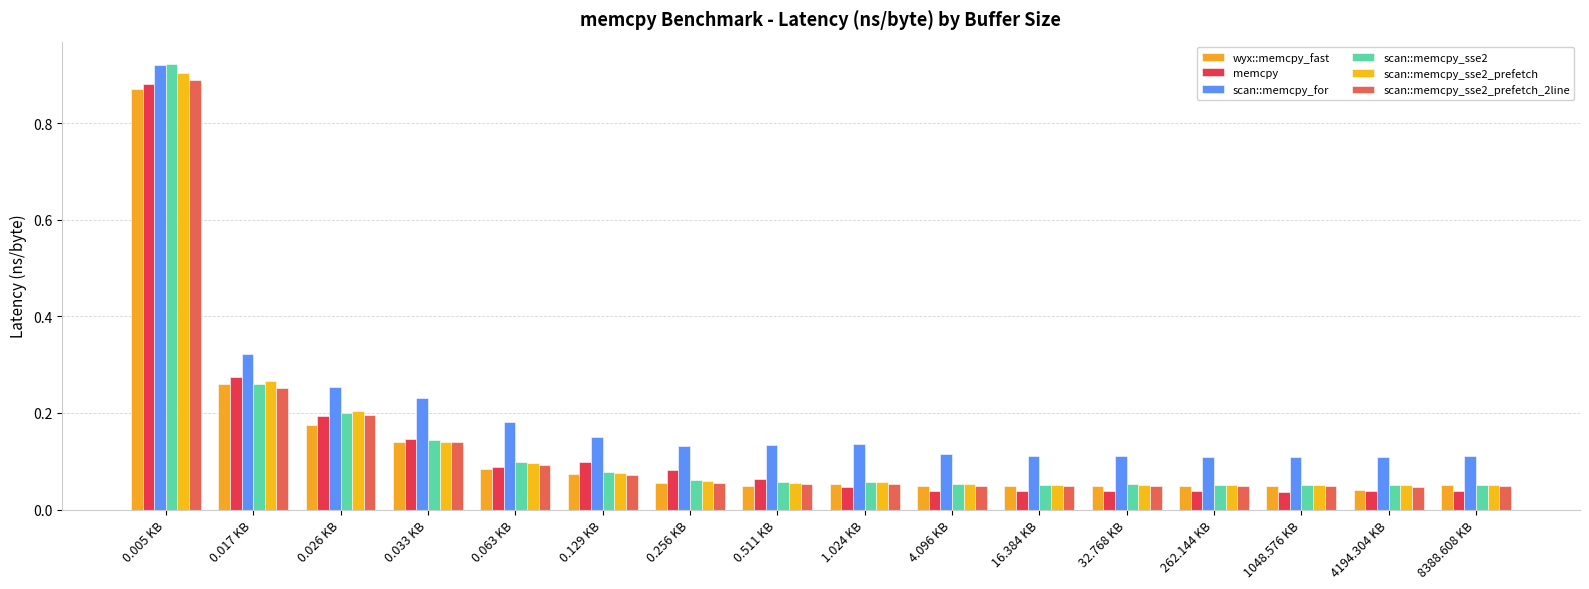

What is the difference between the wyx::memcpy_fast values at 0.005 KB and 0.511 KB?

0.8